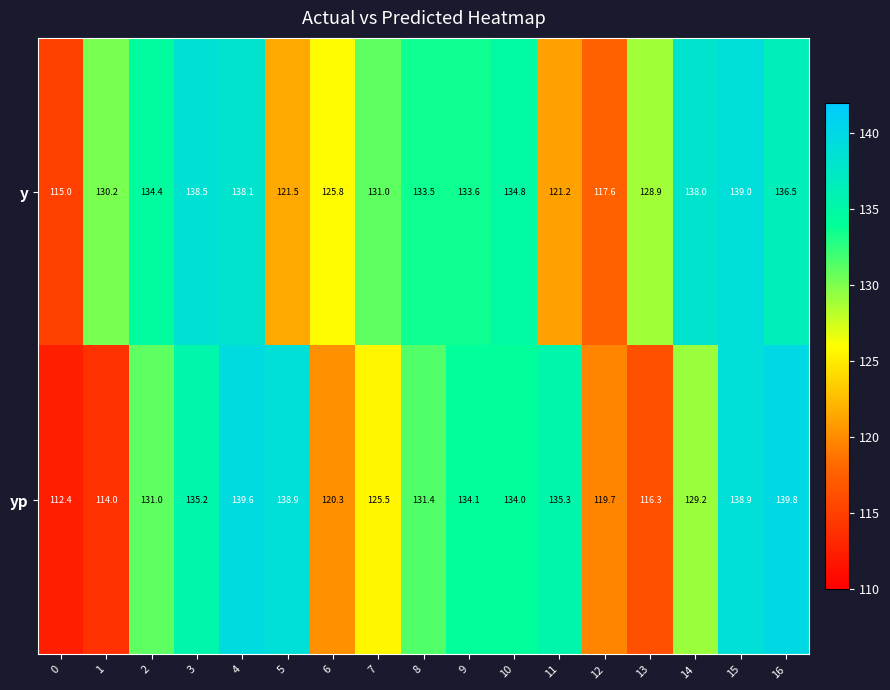

What is the sum of all yp values?

2195.6